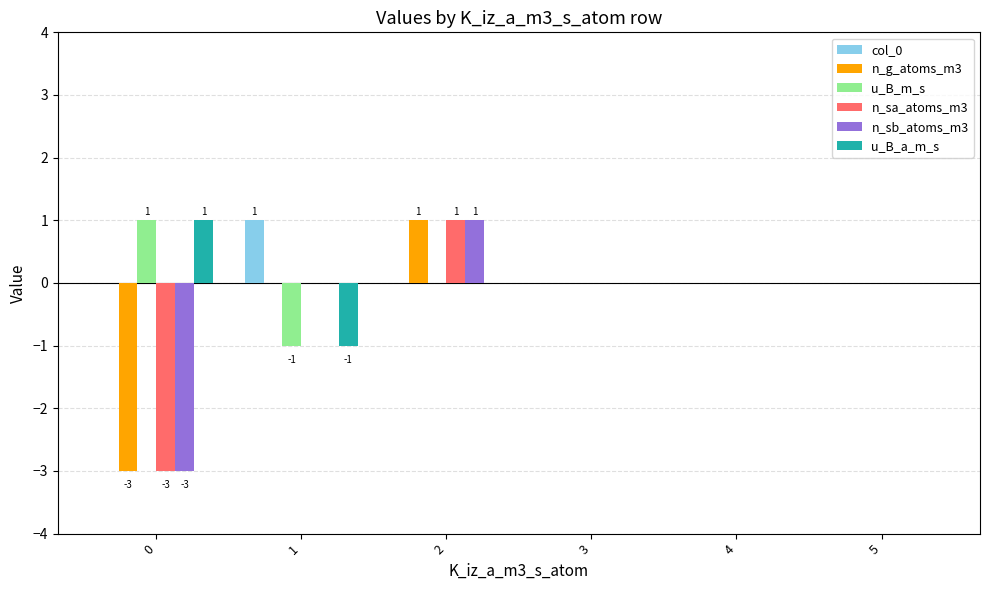

What is the sum of the col_0 values at 2 and 1?

1